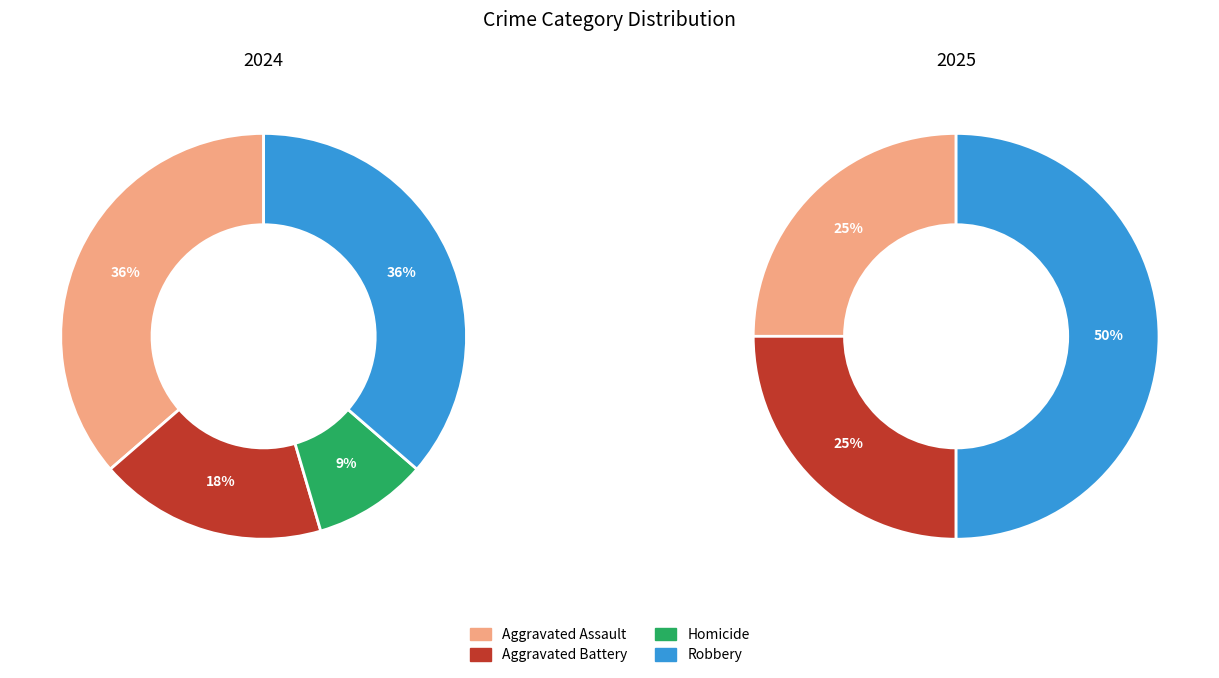

Does Robbery represent more than half of the total?

No